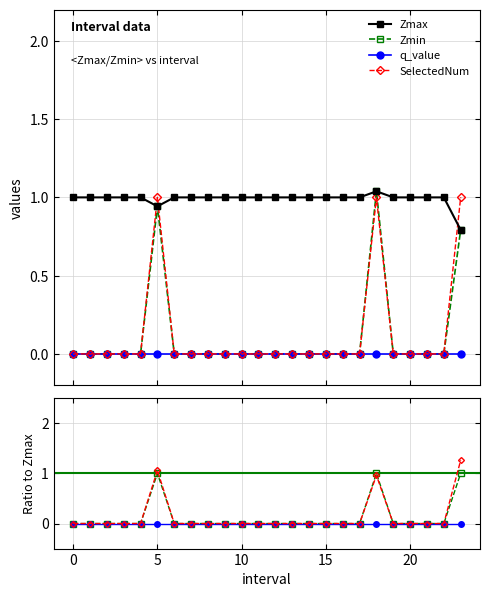

What is the average value of the Zmin series?

0.1